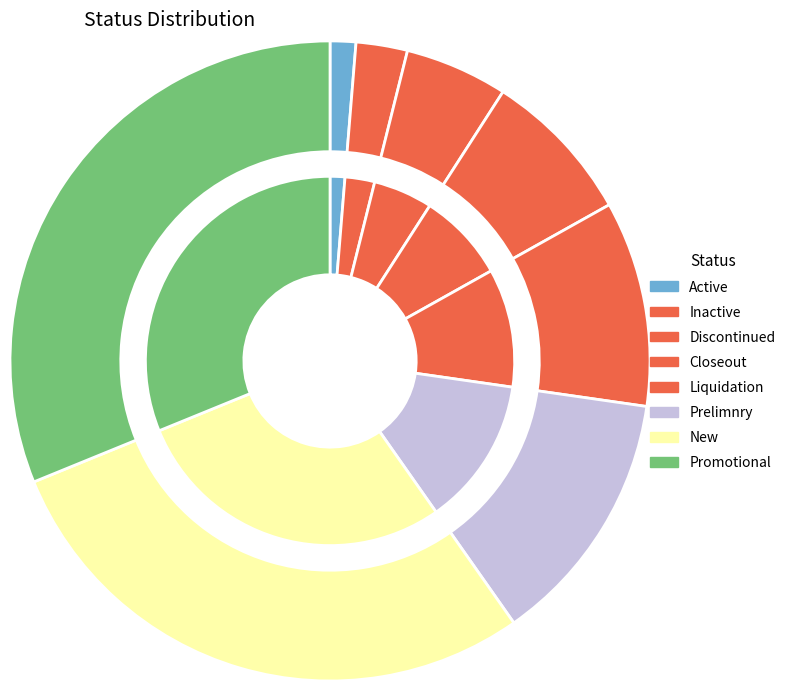

To the nearest percent, what portion does Promotional represent?

32%